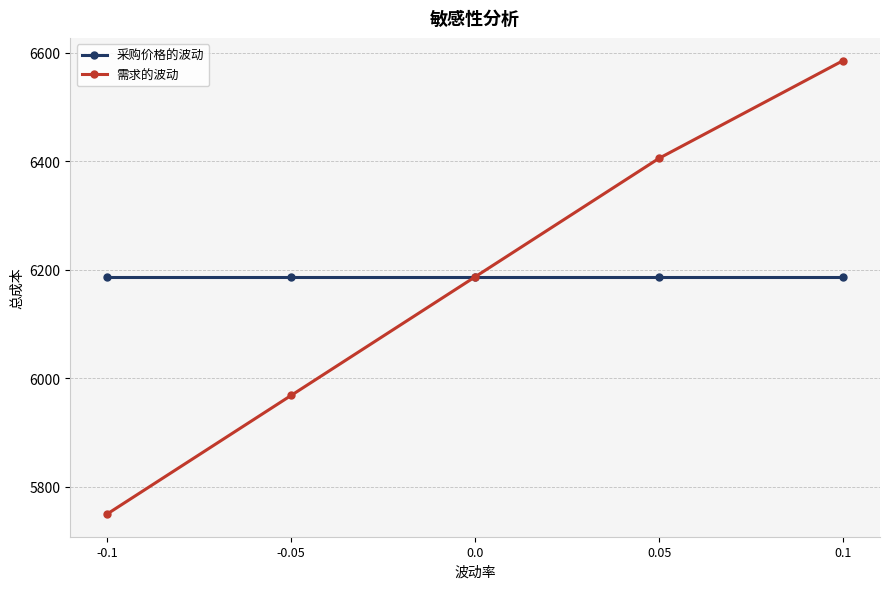

Which series has the largest range (max minus min)?

需求的波动